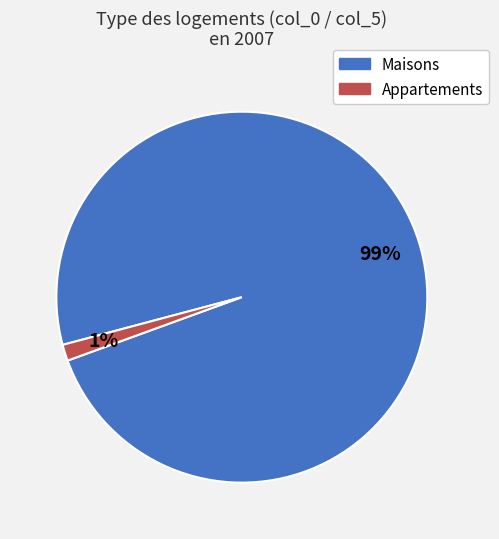

Is there any slice that represents more than half of the pie?

Yes